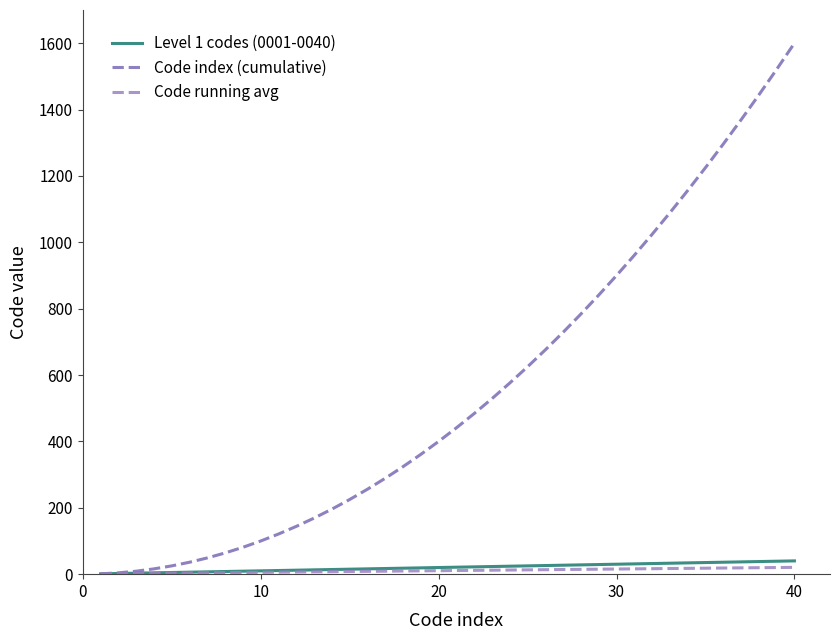

Which series has the largest range (max minus min)?

Code index (cumulative)